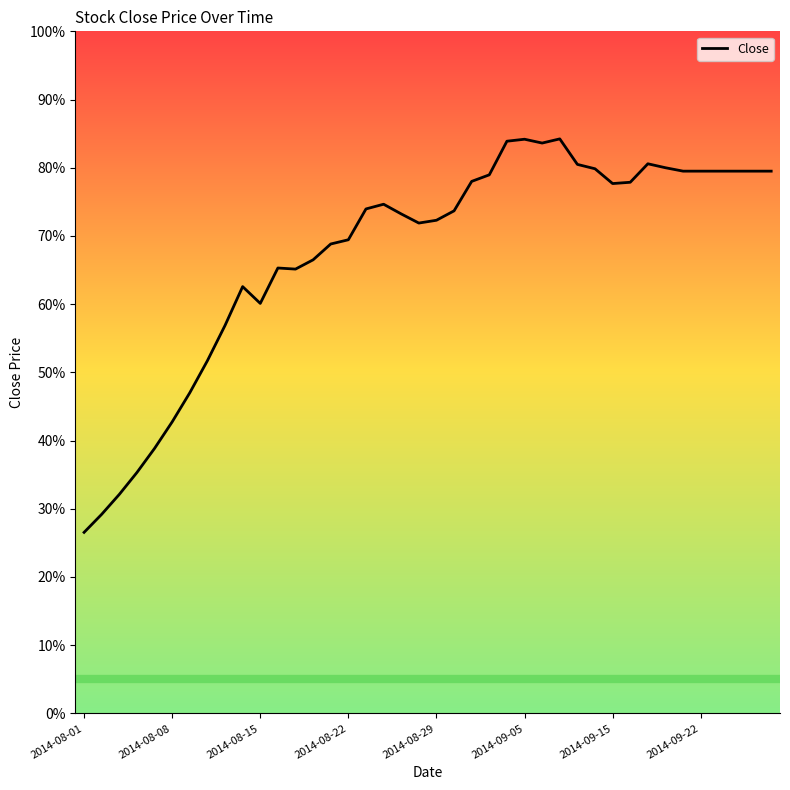

What is the minimum value shown in the chart?

26.5